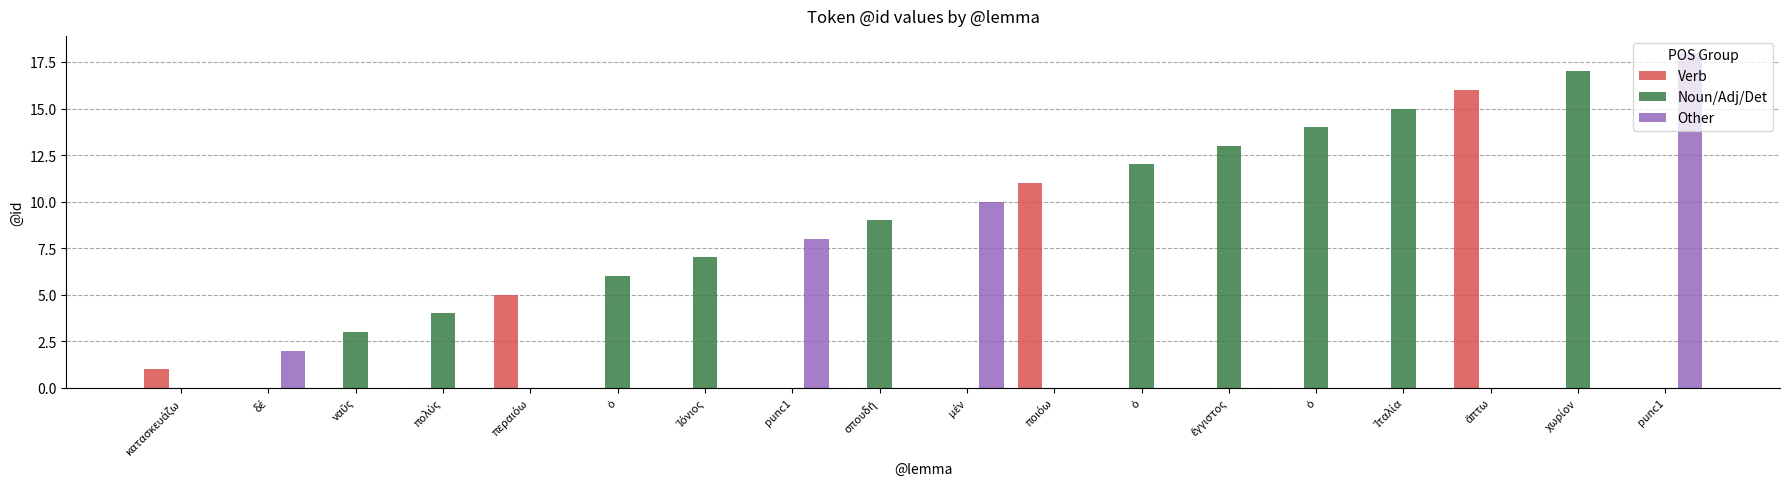

Count the number of data series in this chart.

3